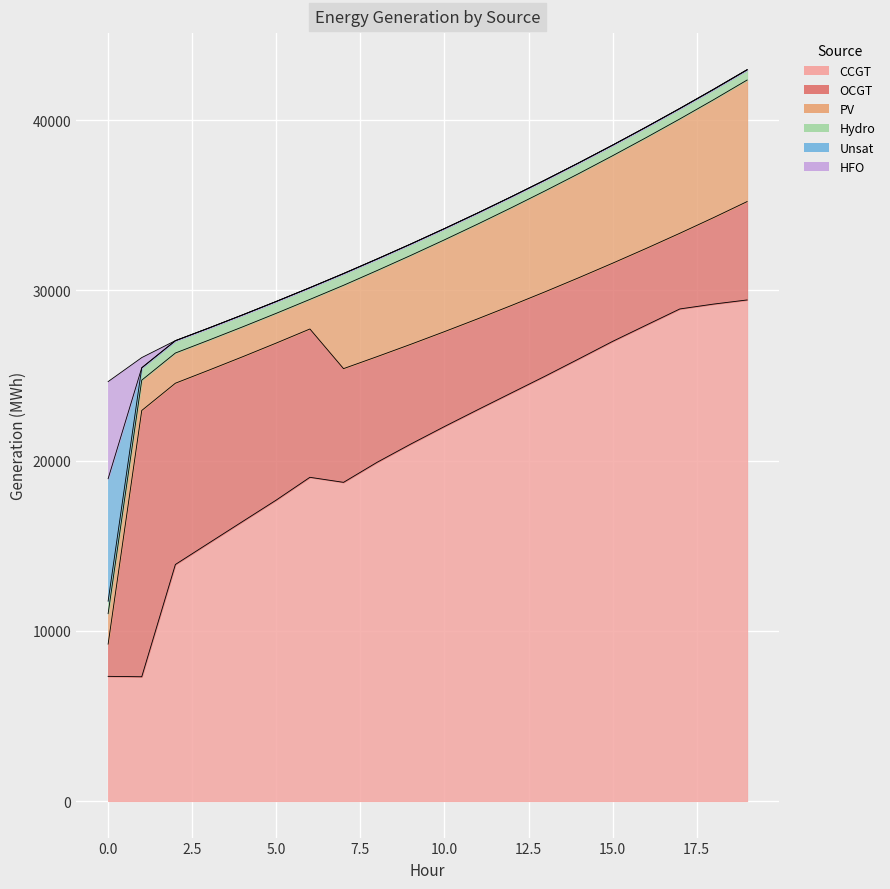

What is the difference between the second highest and minimum values in the OCGT series?

8757